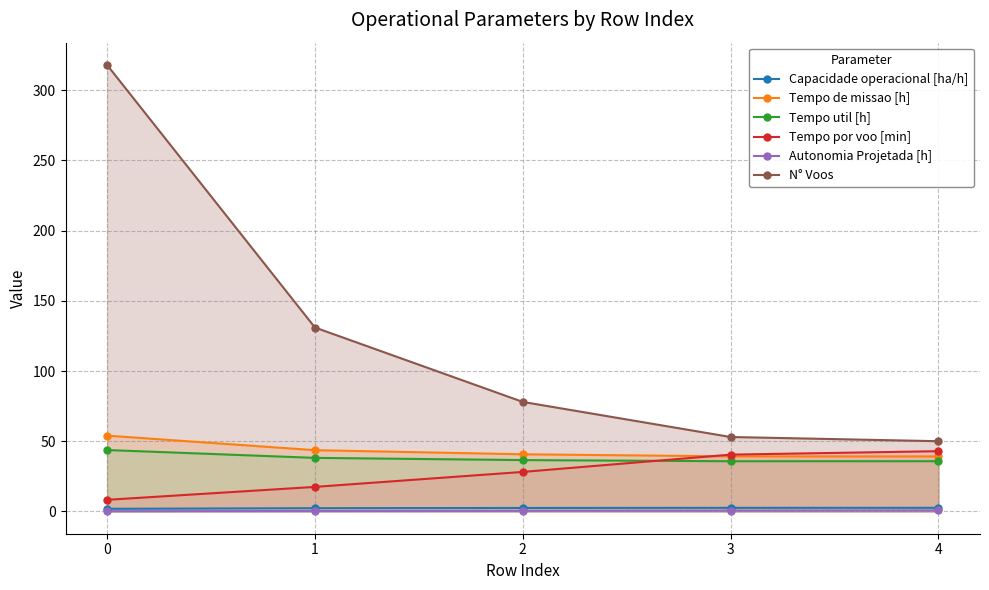

The value of Tempo por voo [min] at 4 is 76.0. True or false?

False